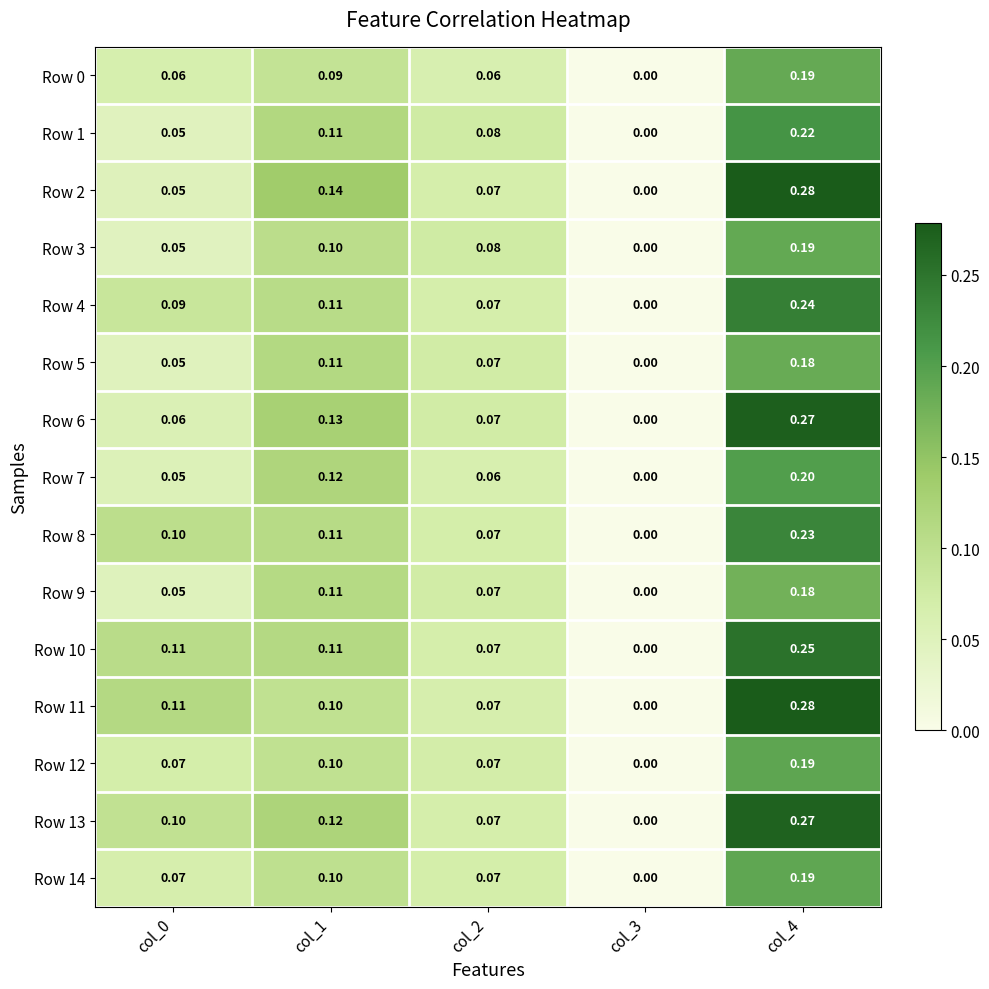

Is the value of Row 6 at col_0 greater than the value of Row 4 at col_4?

No